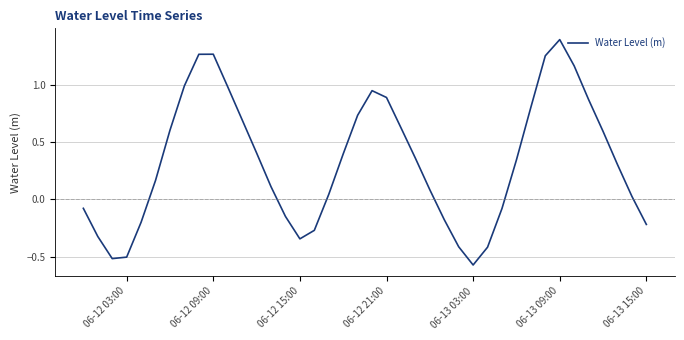

What is the greatest value displayed?

1.4